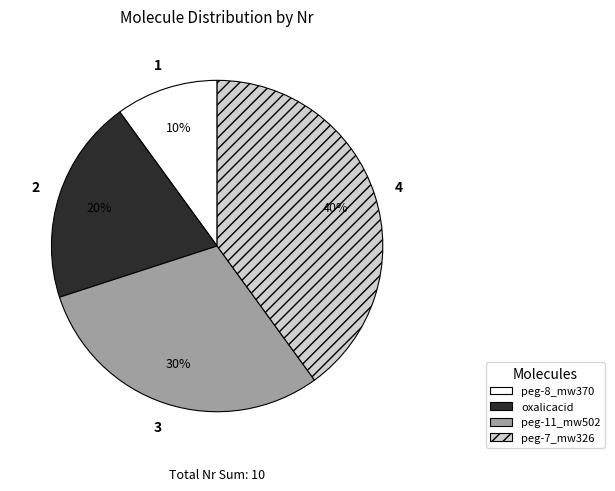

What is the ratio of the value at peg-11_mw502 to the value at oxalicacid?

1.5